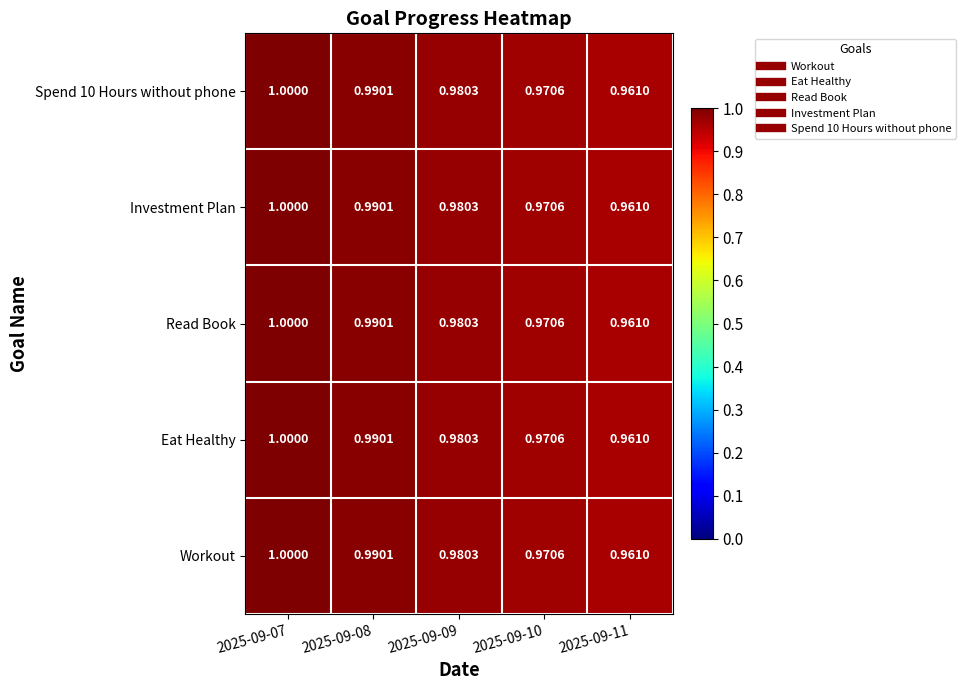

Is the value of Investment Plan at 2025-09-09 greater than the value of Spend 10 Hours without phone at 2025-09-07?

No